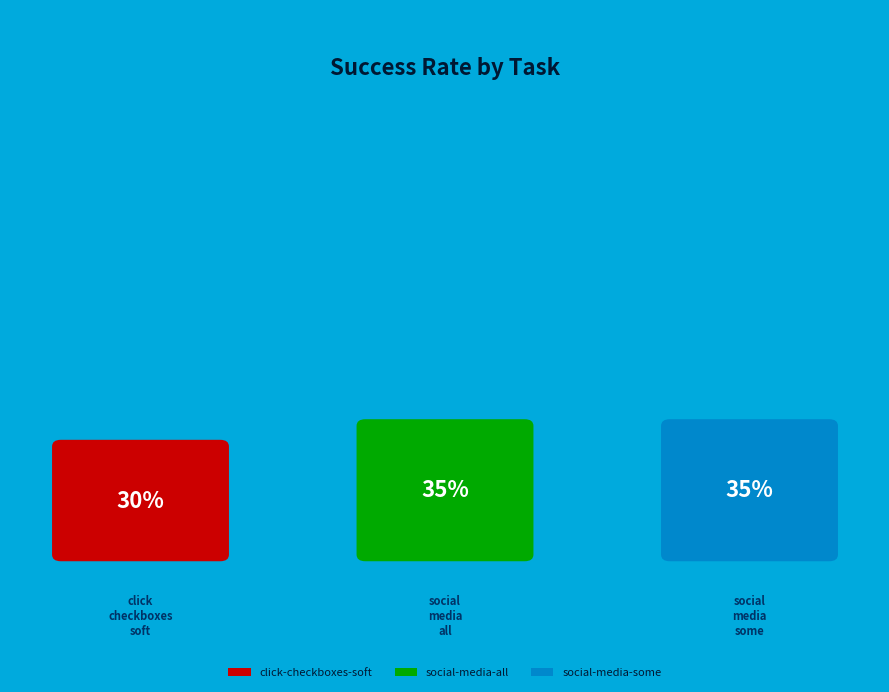

Count the number of slices in the pie.

3